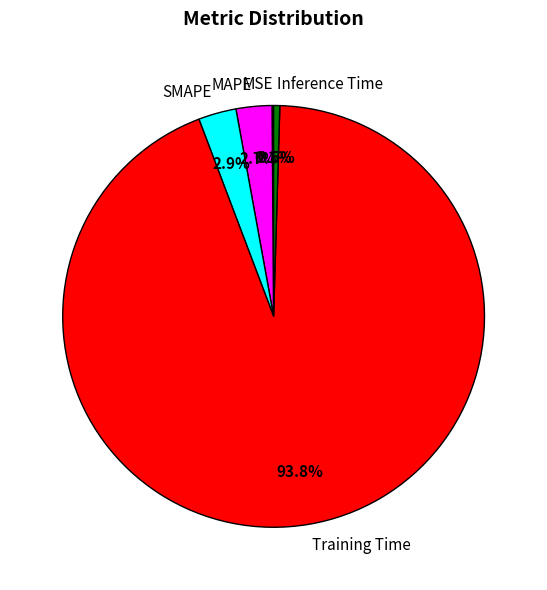

Is Training Time the majority of the pie?

Yes